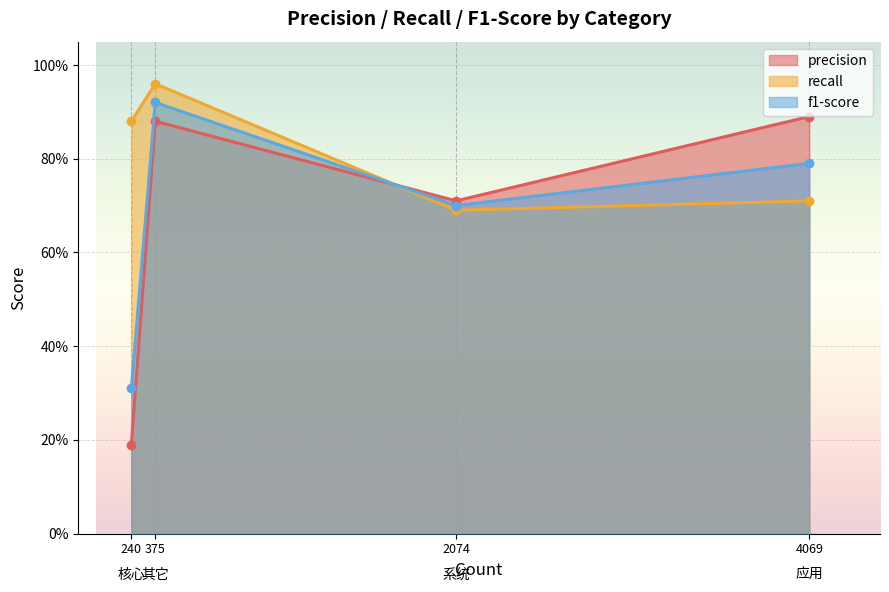

Where is f1-score nearest to the value 0?

核心